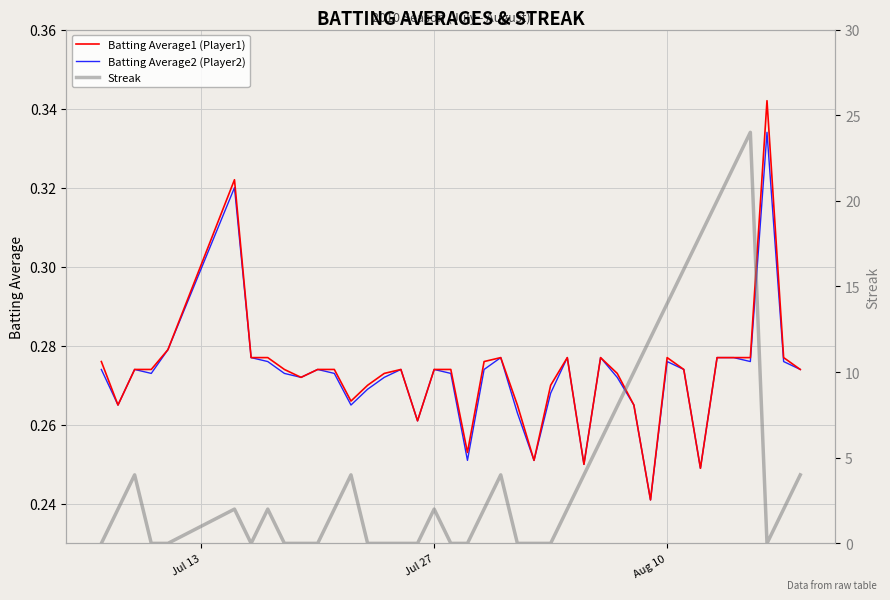

Which series has the largest total across all categories?

Streak